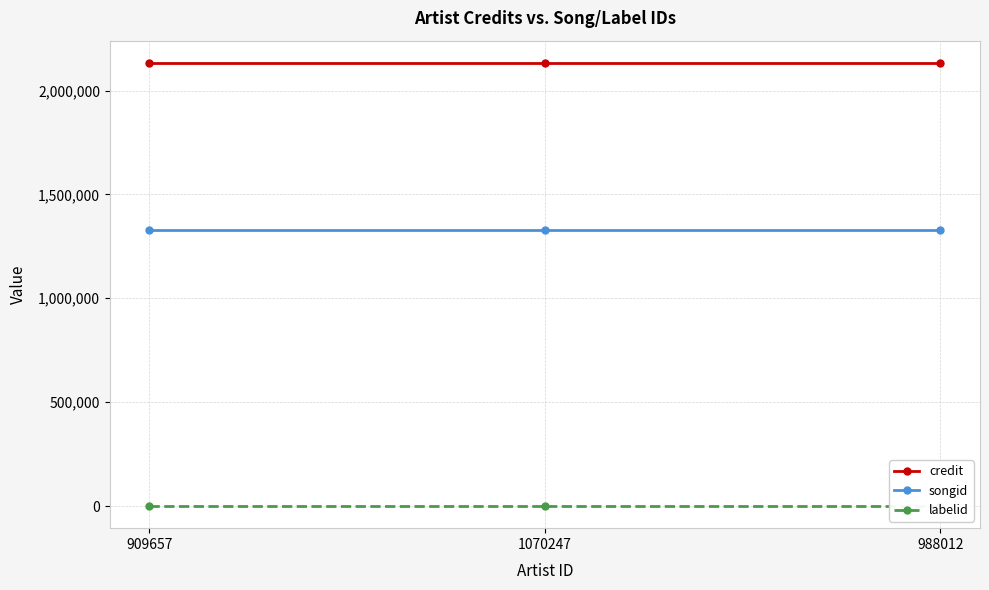

What is the label of the 3rd point from the right?

909657